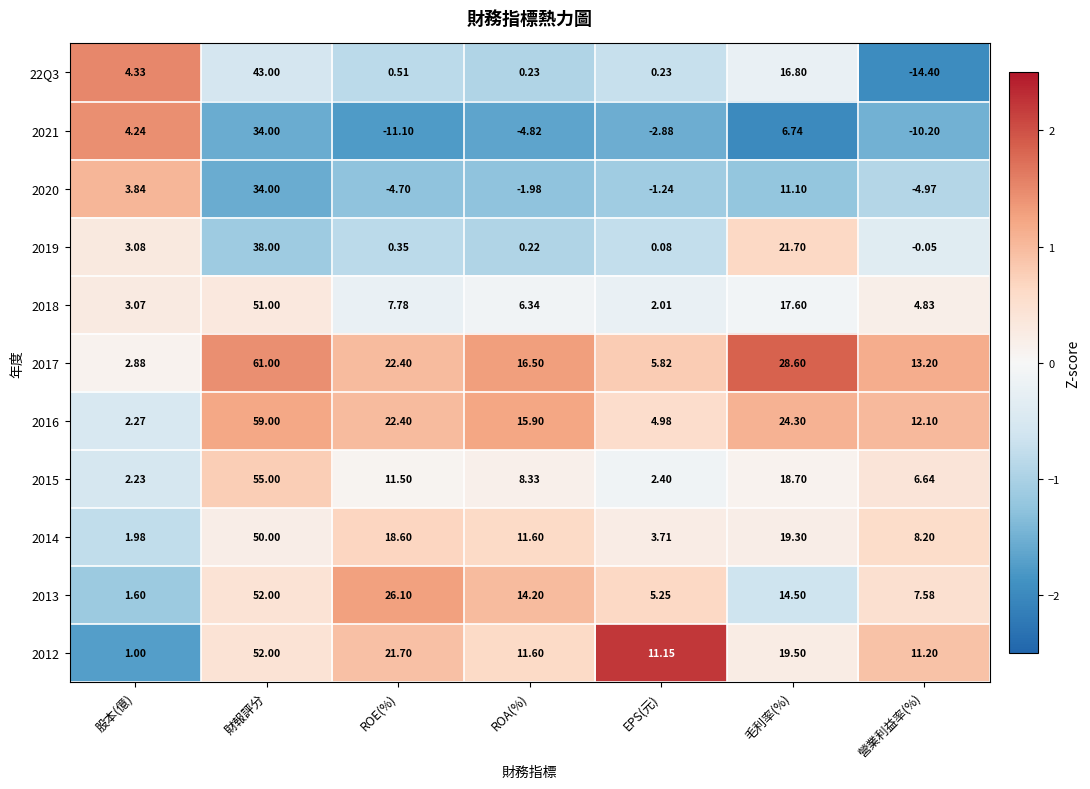

How many positive values does the 2021 series have?

3